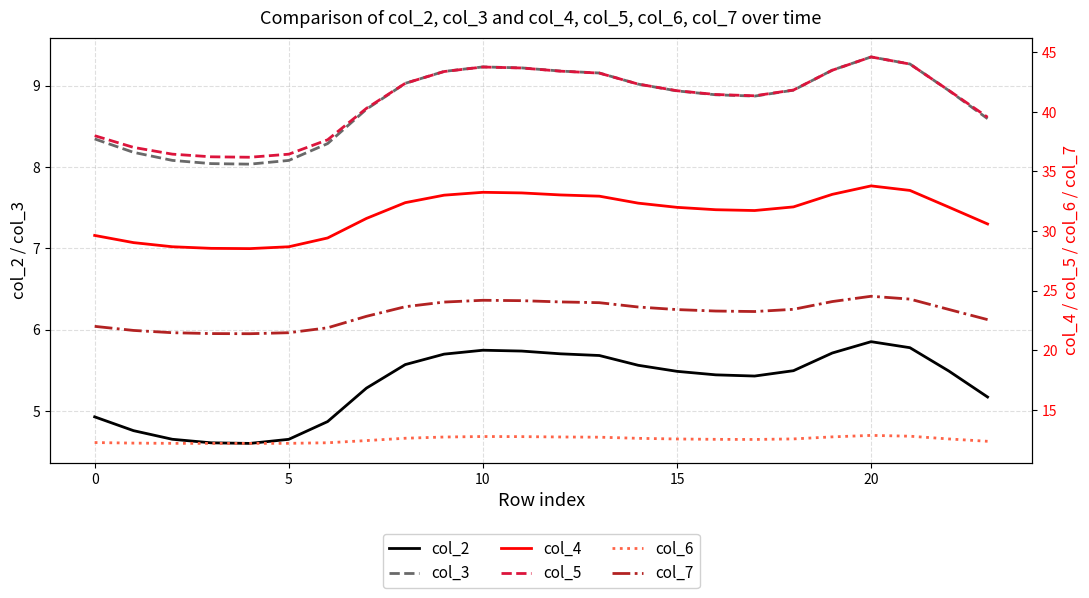

The value of col_6 at 19 is 12.7. True or false?

True